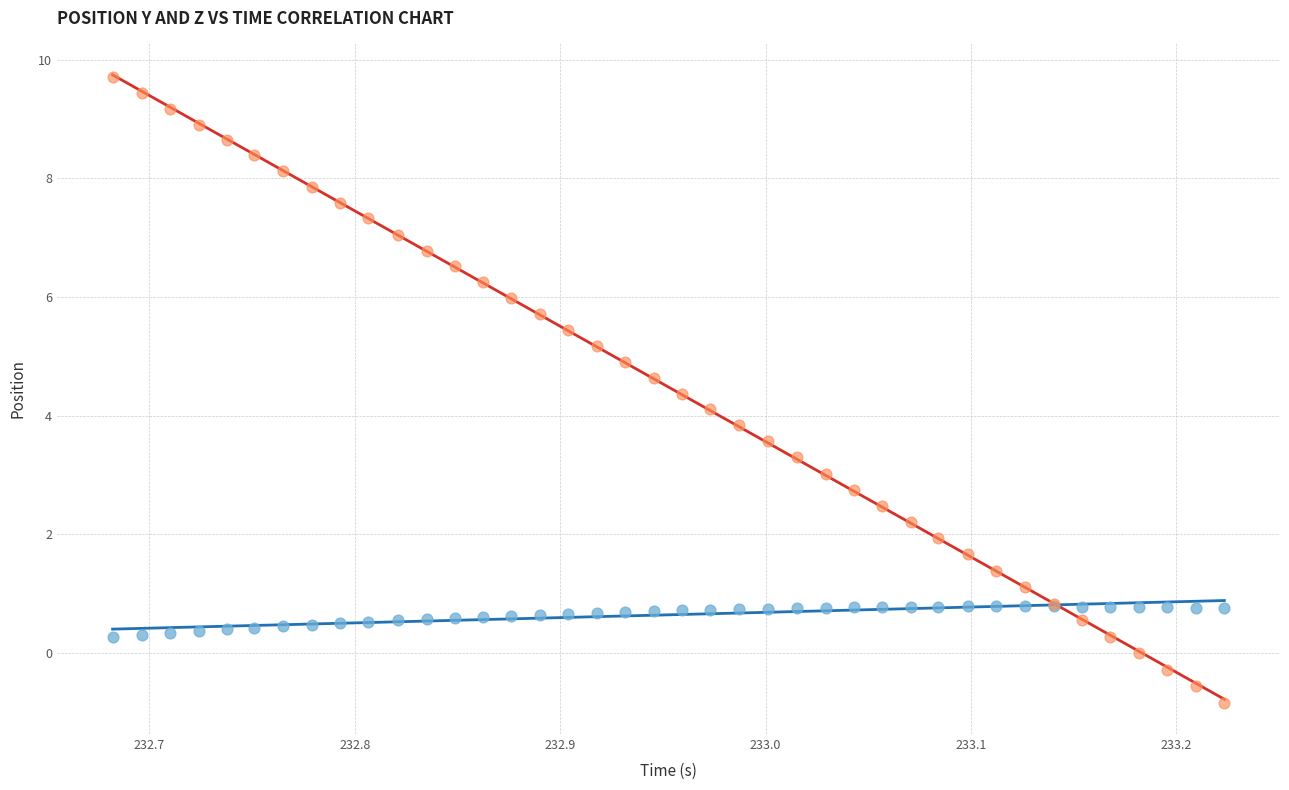

Which series reaches the minimum Y coordinate?

posz